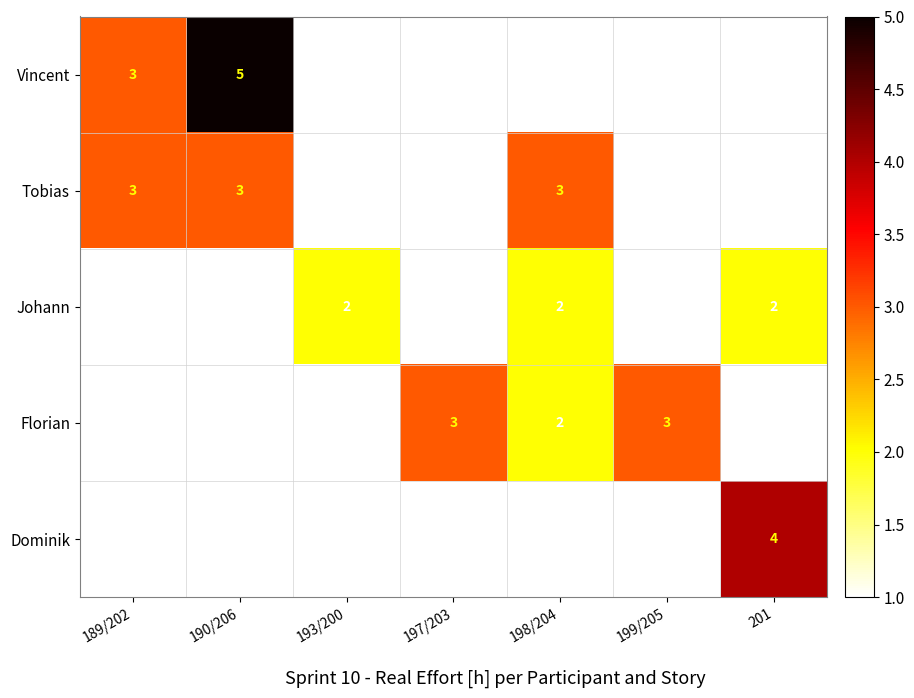

Which label corresponds to the largest value in the chart?

190/206